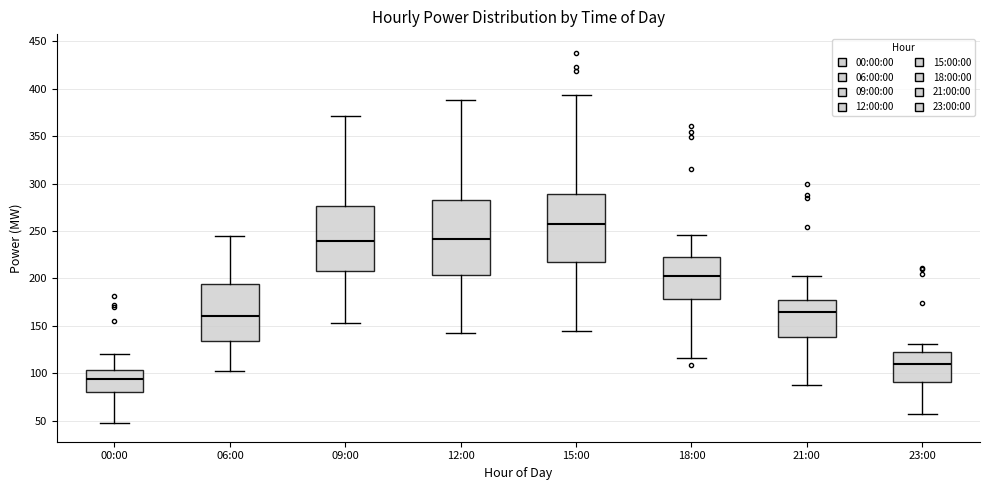

Reading left to right, read every box against the y-axis: the position of its median line, the range the box covers, and the ends of its whiskers. The values are not printed on the chart, so give them approximately, as read against the axis.

00:00: median 95, box 80 to 105, whiskers 50 to 120
06:00: median 160, box 135 to 195, whiskers 100 to 245
09:00: median 240, box 210 to 275, whiskers 155 to 370
12:00: median 240, box 205 to 285, whiskers 140 to 390
15:00: median 255, box 220 to 290, whiskers 145 to 395
18:00: median 200, box 180 to 225, whiskers 115 to 245
21:00: median 165, box 140 to 180, whiskers 90 to 205
23:00: median 110, box 90 to 125, whiskers 55 to 130